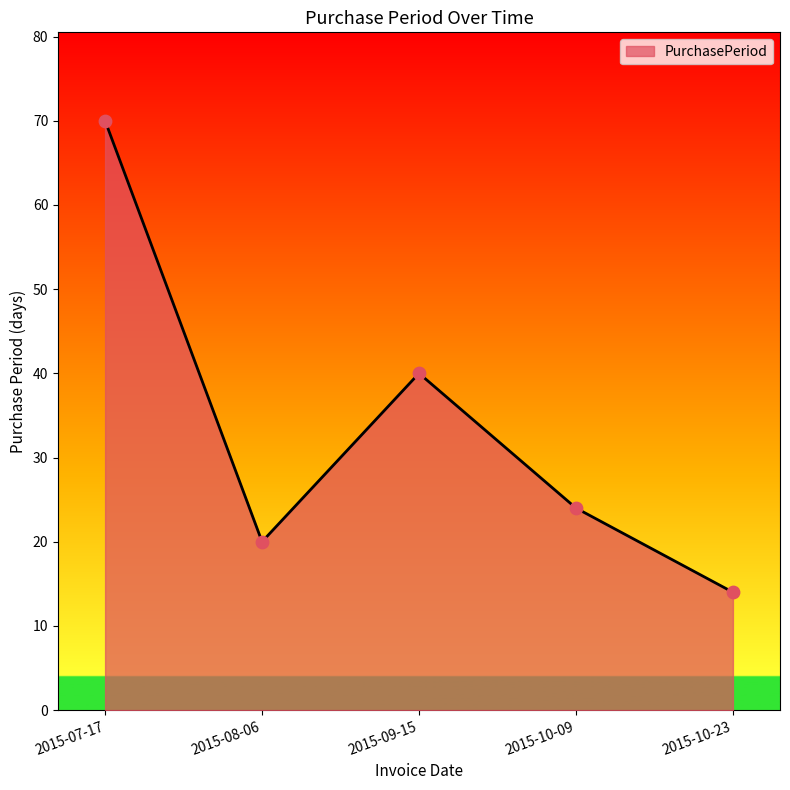

Between 2015-10-09 and 2015-09-15, which is larger?

2015-09-15